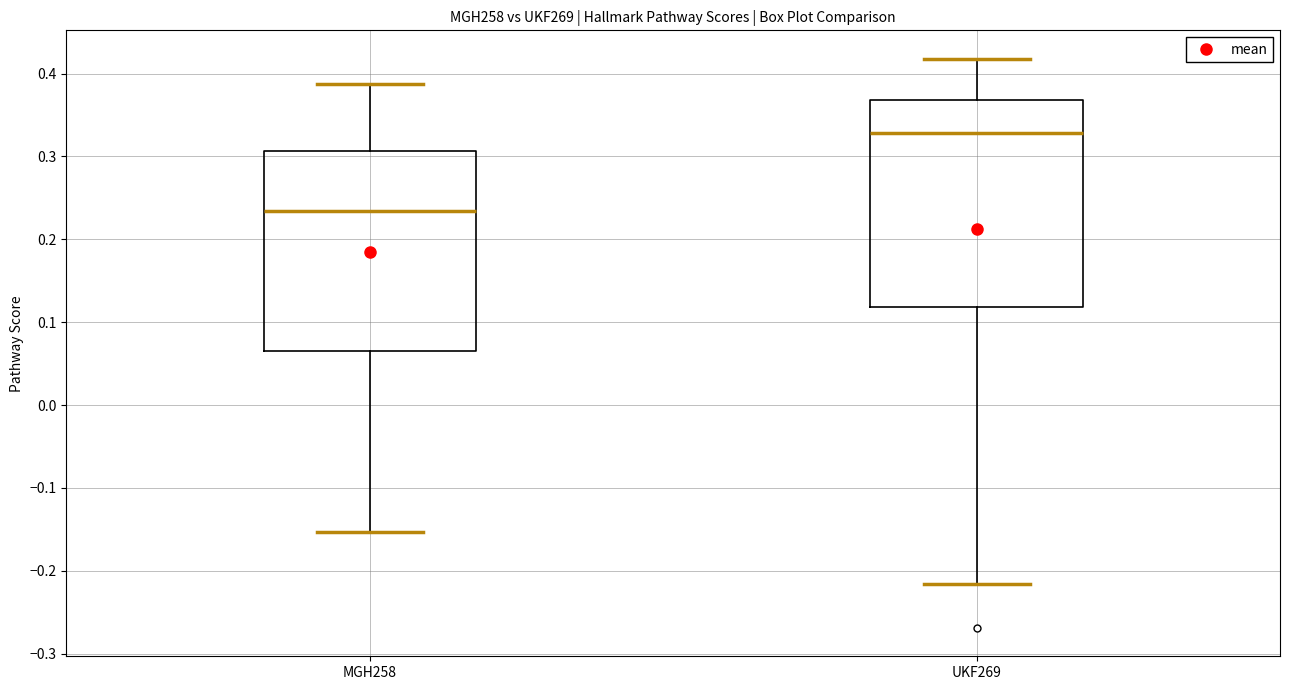

Which box has the lowest median line?

MGH258